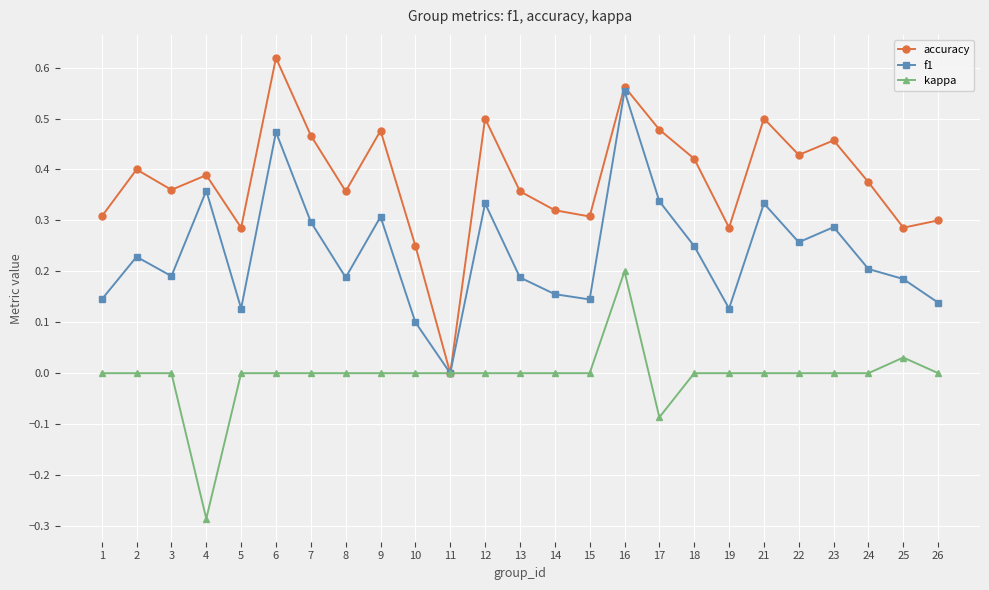

The value of kappa at 5 is 0.0. True or false?

True